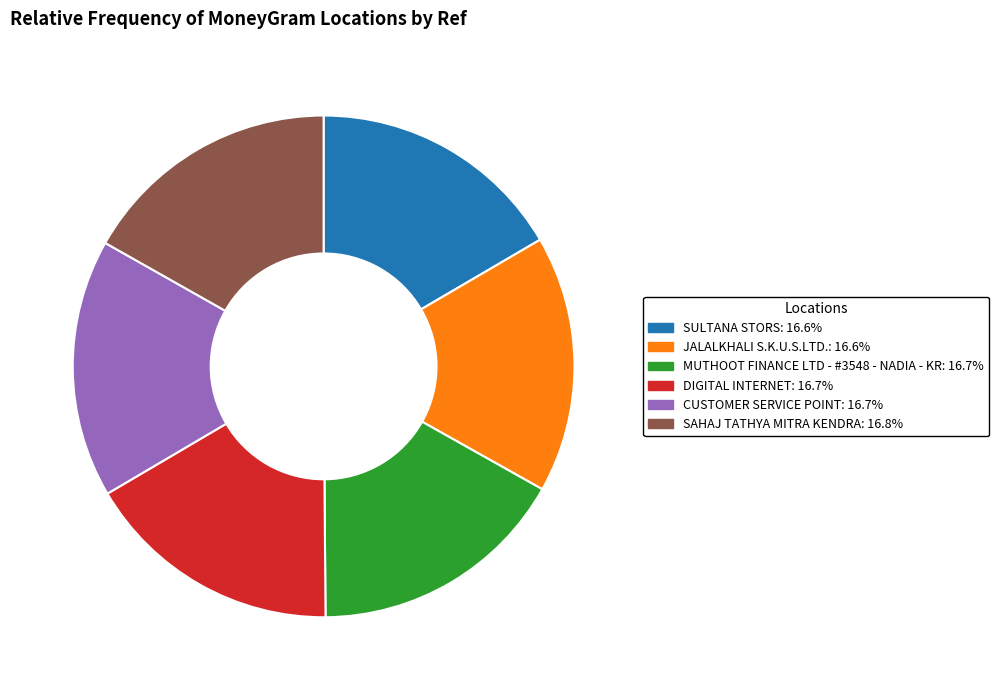

Does SAHAJ TATHYA MITRA KENDRA: 16.8% represent more than half of the total?

No